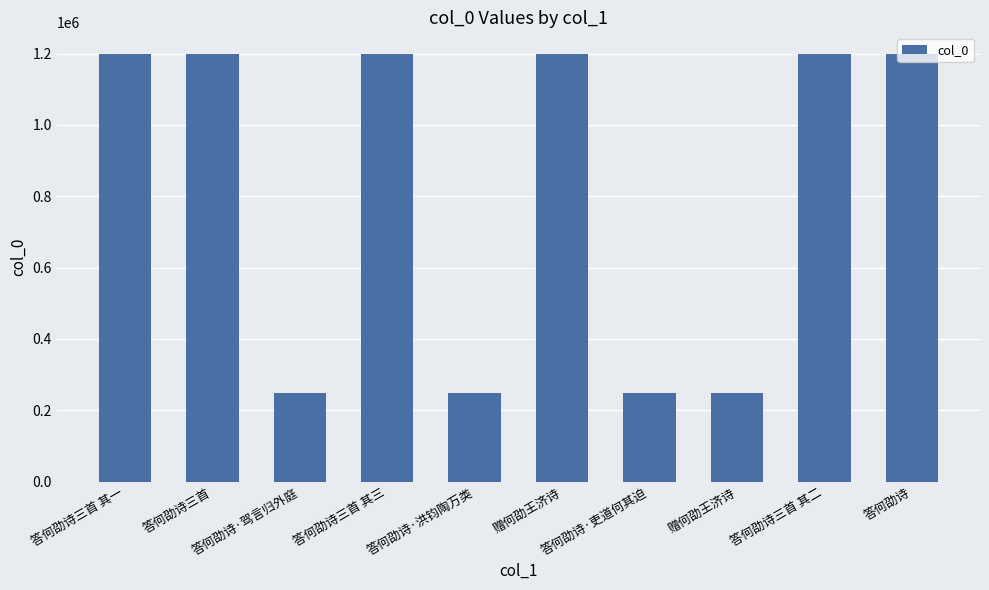

What is the sum of all values?

8182512